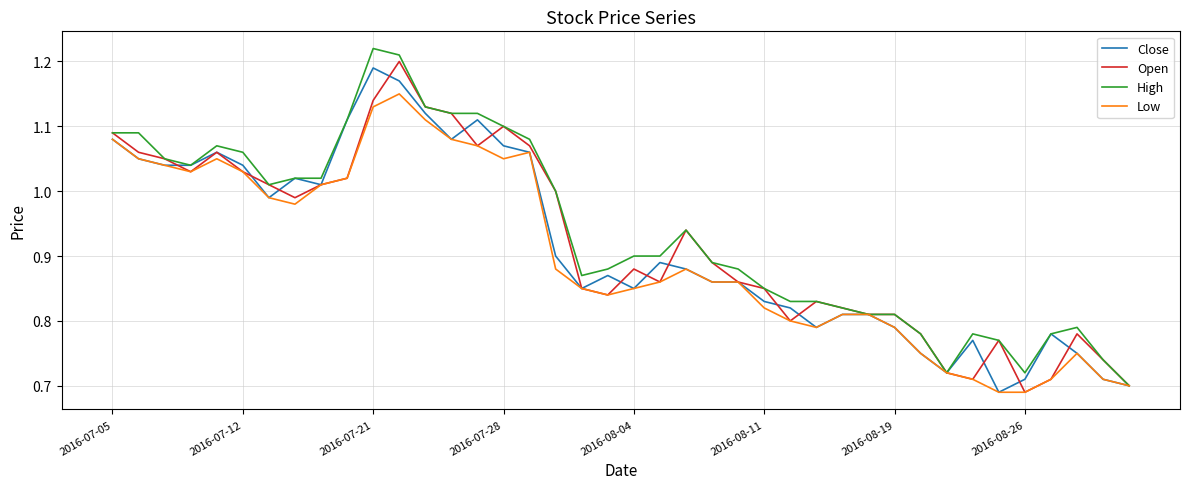

What are all the series names shown in the legend?

Close, Open, High, Low